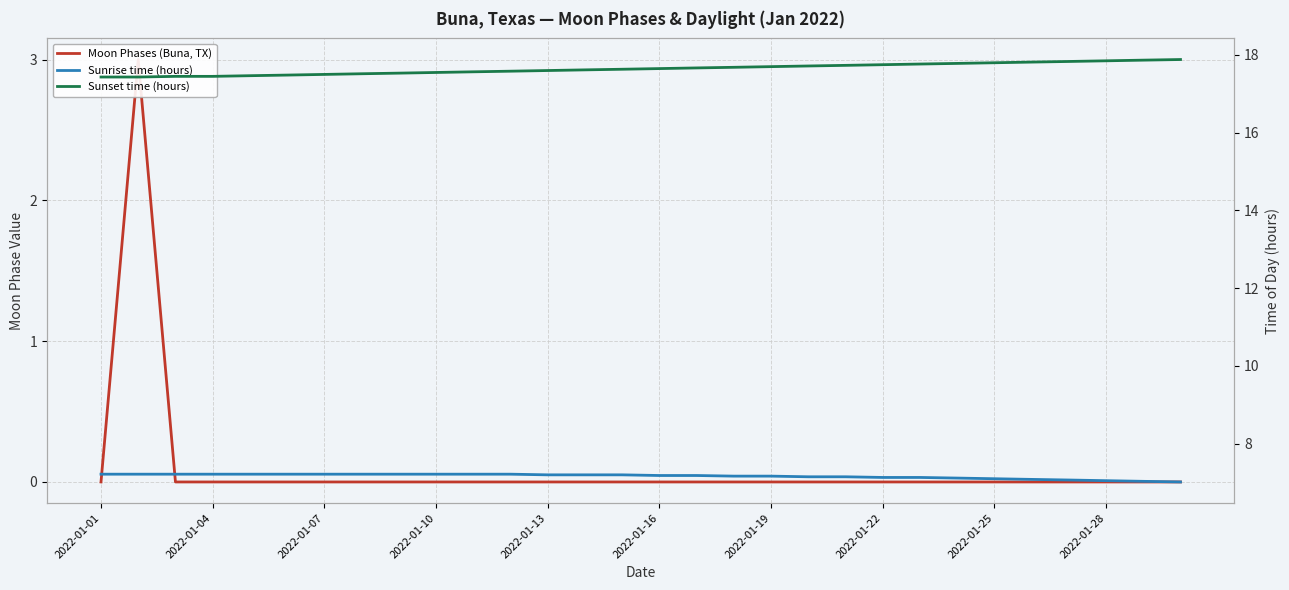

What value does the Sunrise time (hours) series have at 25?

7.1